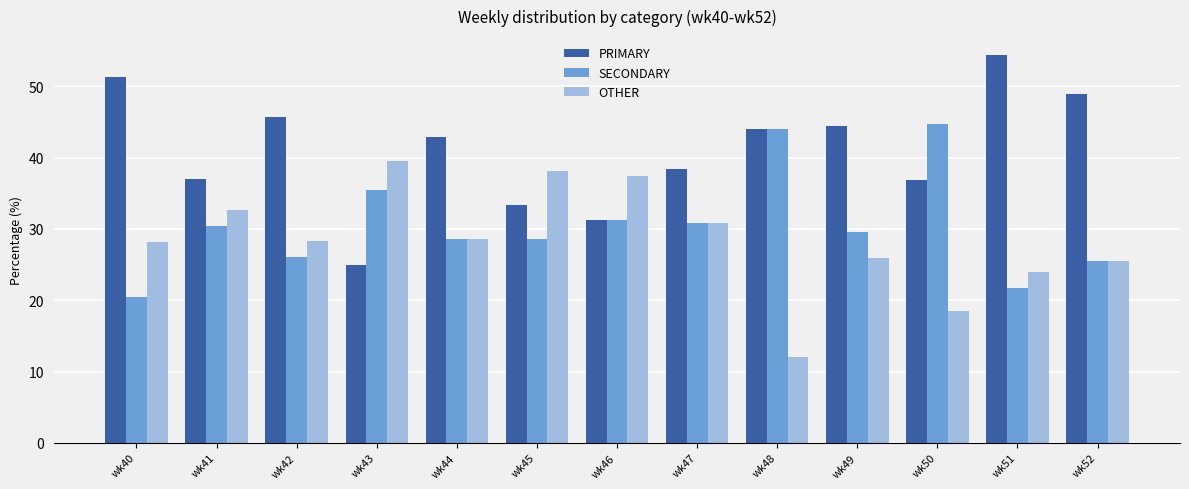

What is the total value across all series at wk44?

100.0